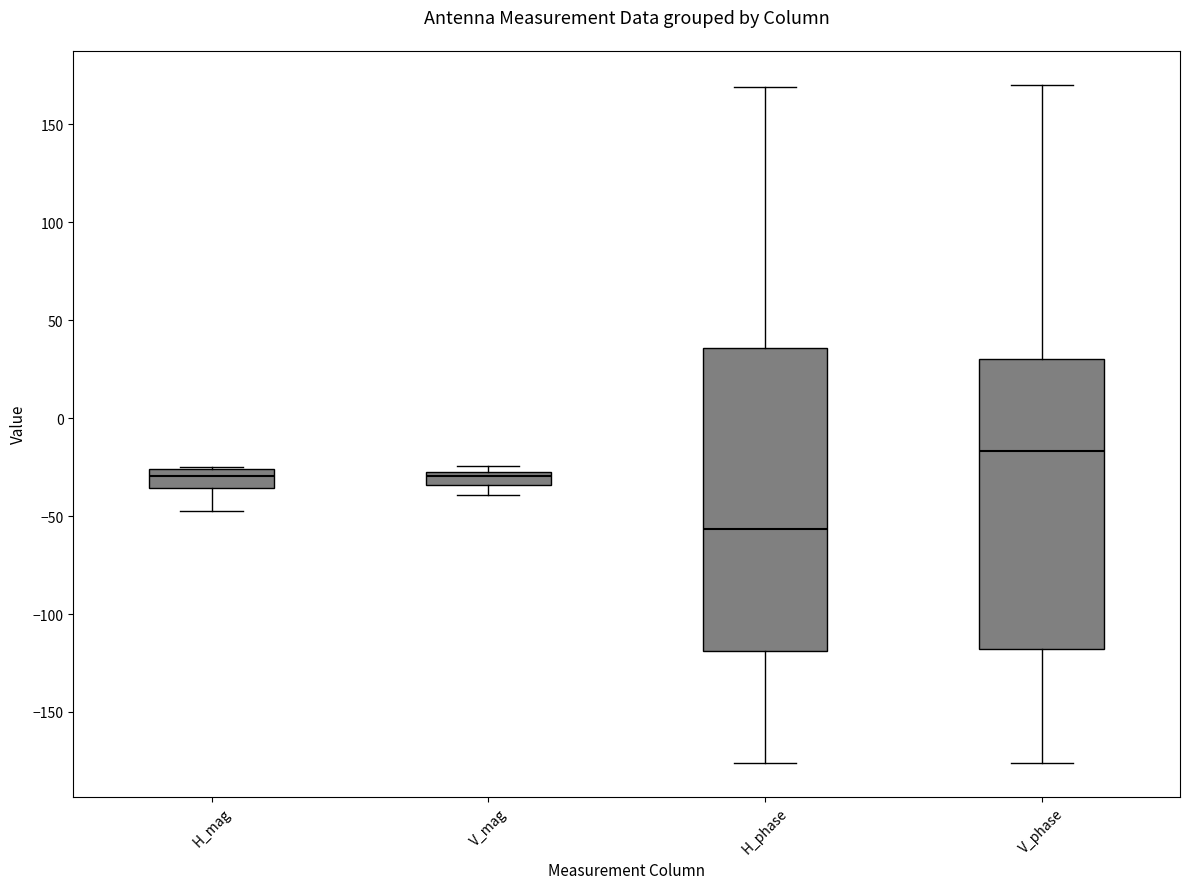

Where does the lower whisker of the box for V_phase end on the y-axis? The values are not printed on the chart, so give them approximately, as read against the axis.

-175